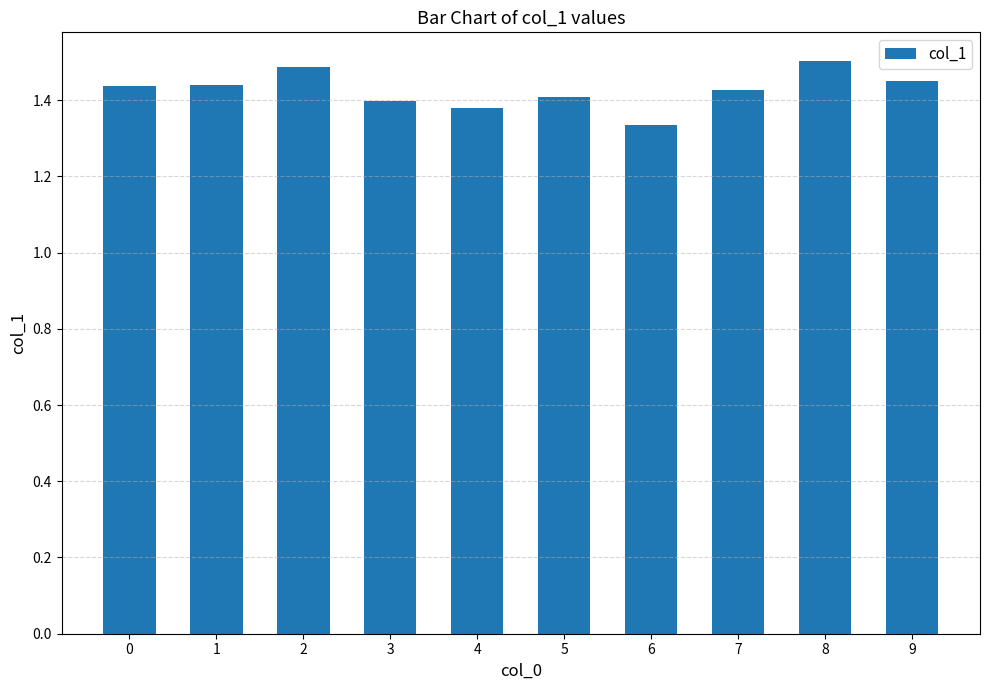

Does the chart contain stacked bars?

No